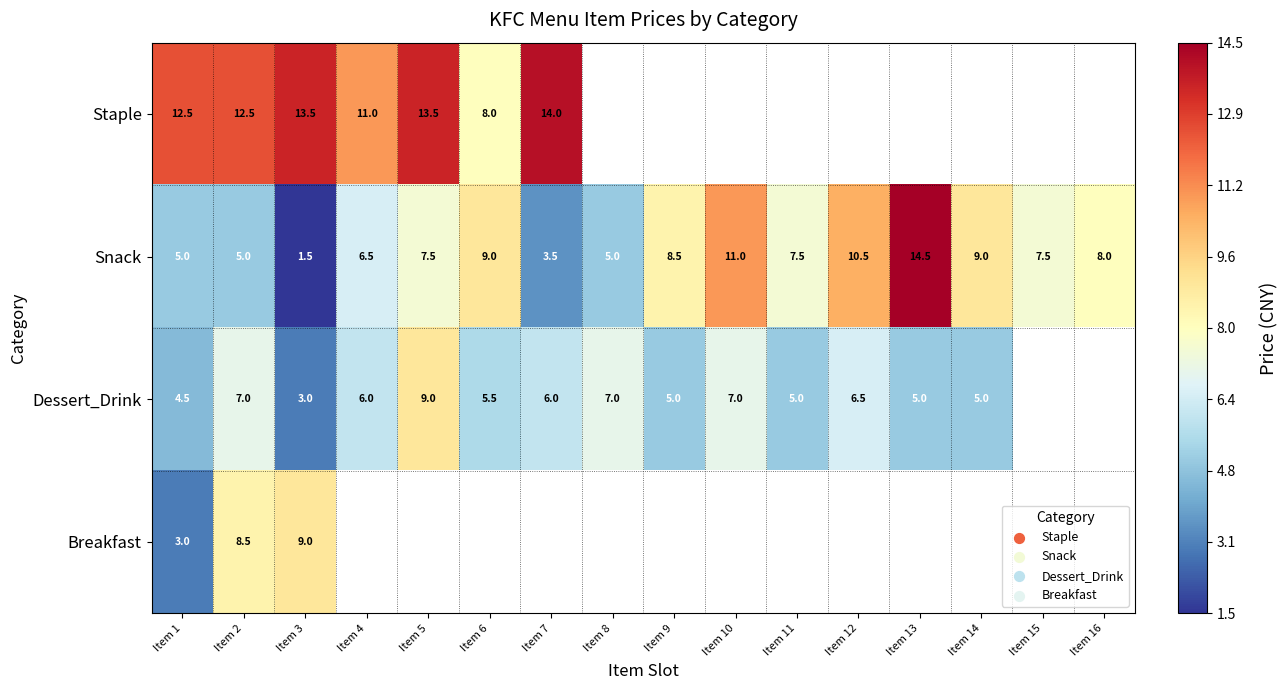

Between Item 1 and Item 2, which series saw the biggest shift?

Breakfast